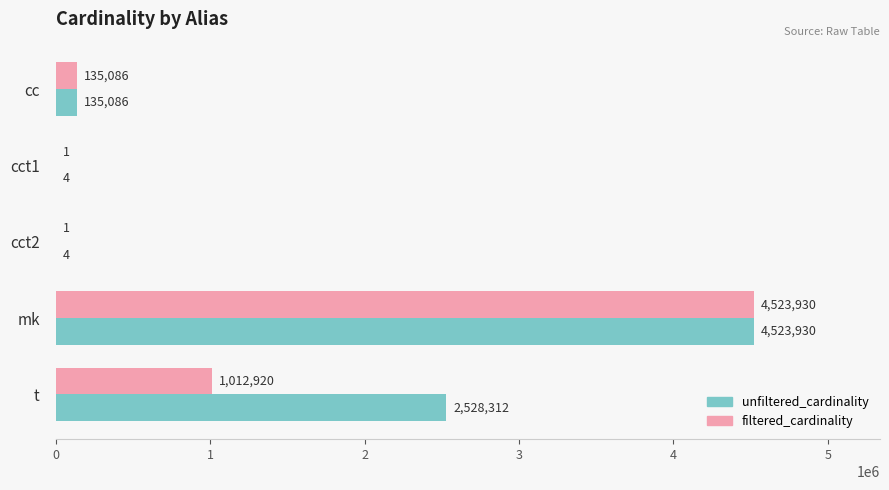

At which category is the sum across all series the highest?

mk